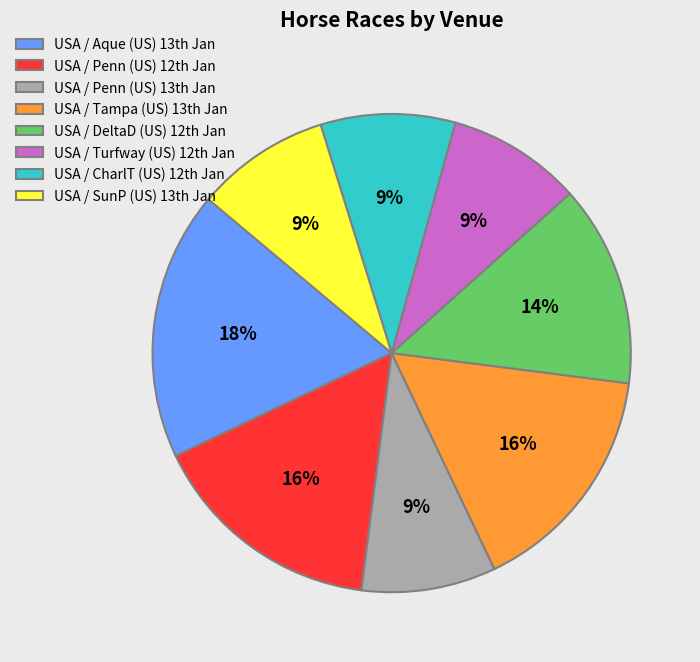

Is there a majority slice in this chart?

No